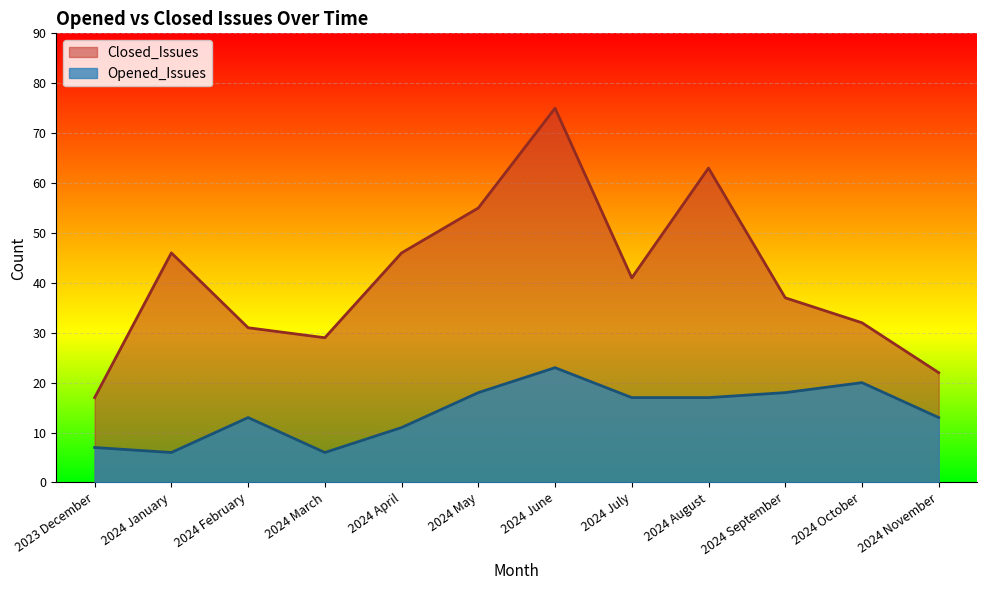

What is the spread (max minus min) of values at 2024 September?

19